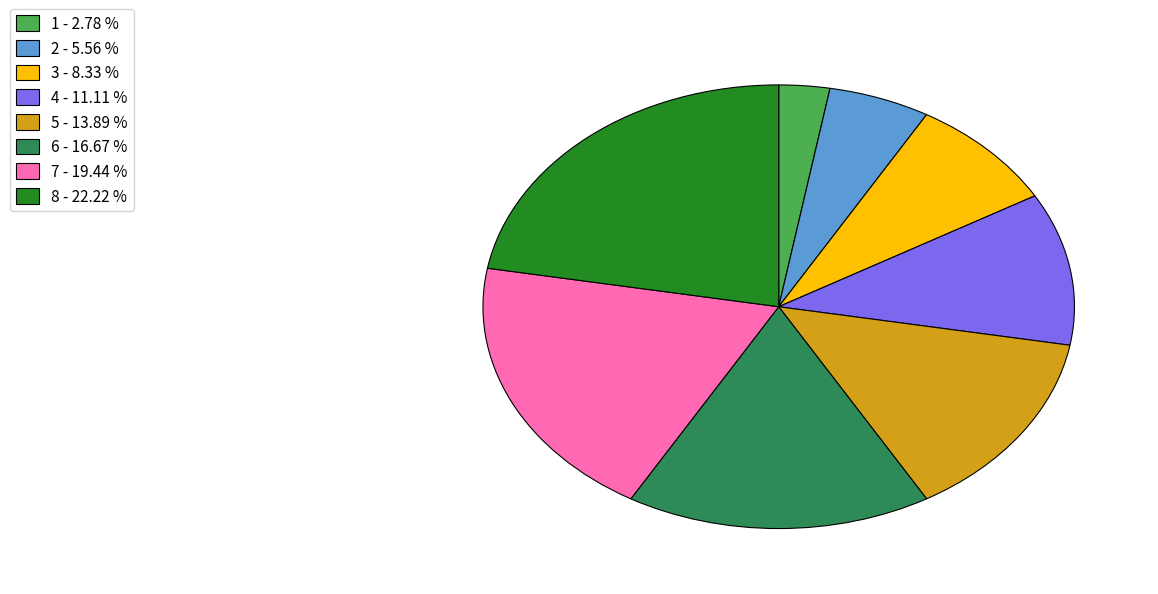

Is the sum of 7 and 2 greater than half?

No